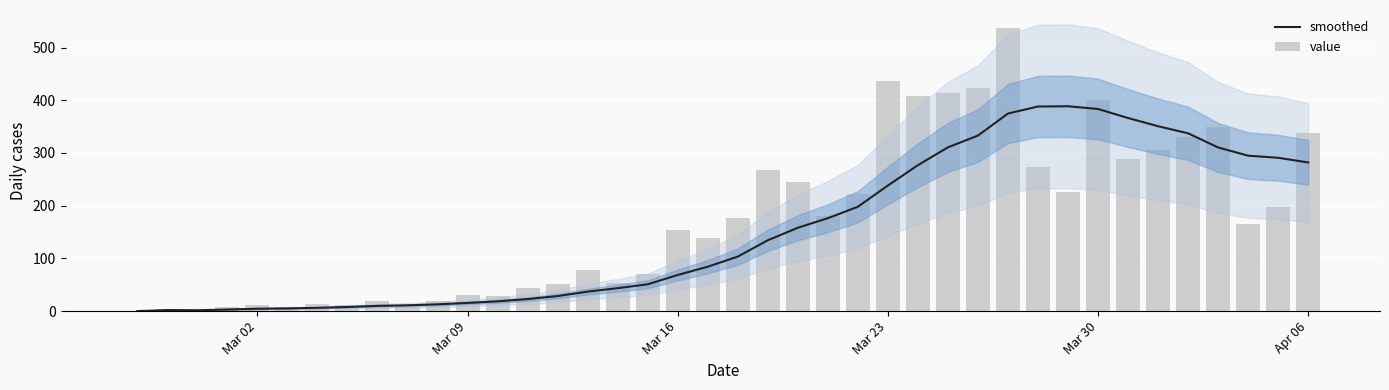

What is the highest value of the smoothed series?

388.6